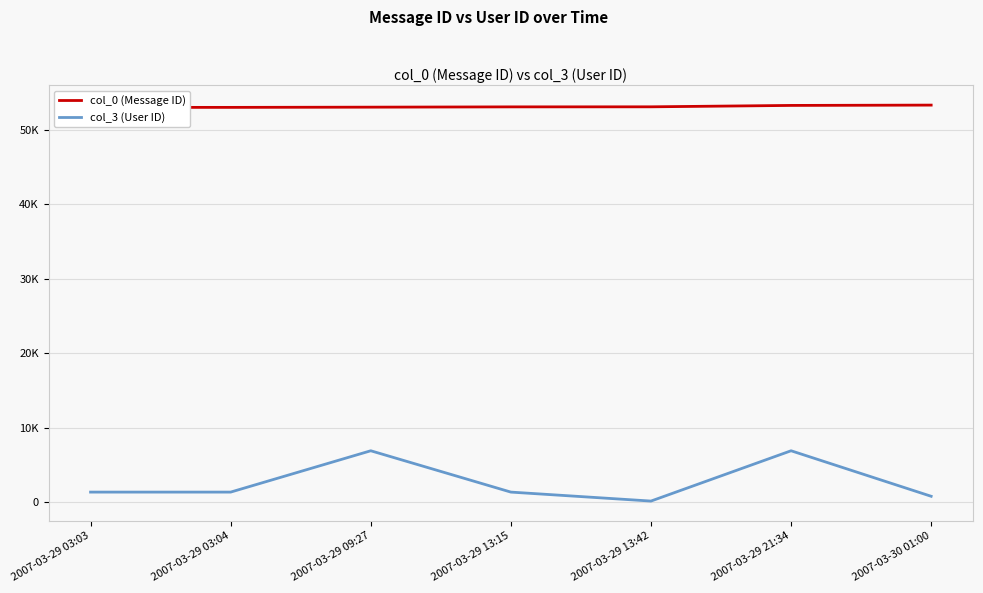

What position from the right is 2007-03-29 13:15?

4